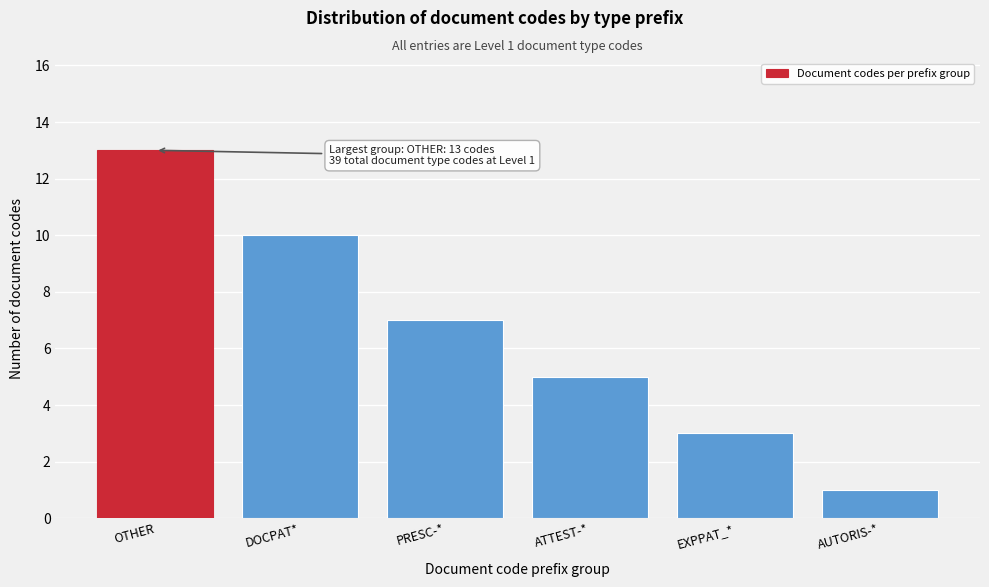

Reading left to right, extract all data points from this chart.

OTHER=13	DOCPAT*=10	PRESC-*=7	ATTEST-*=5	EXPPAT_*=3	AUTORIS-*=1